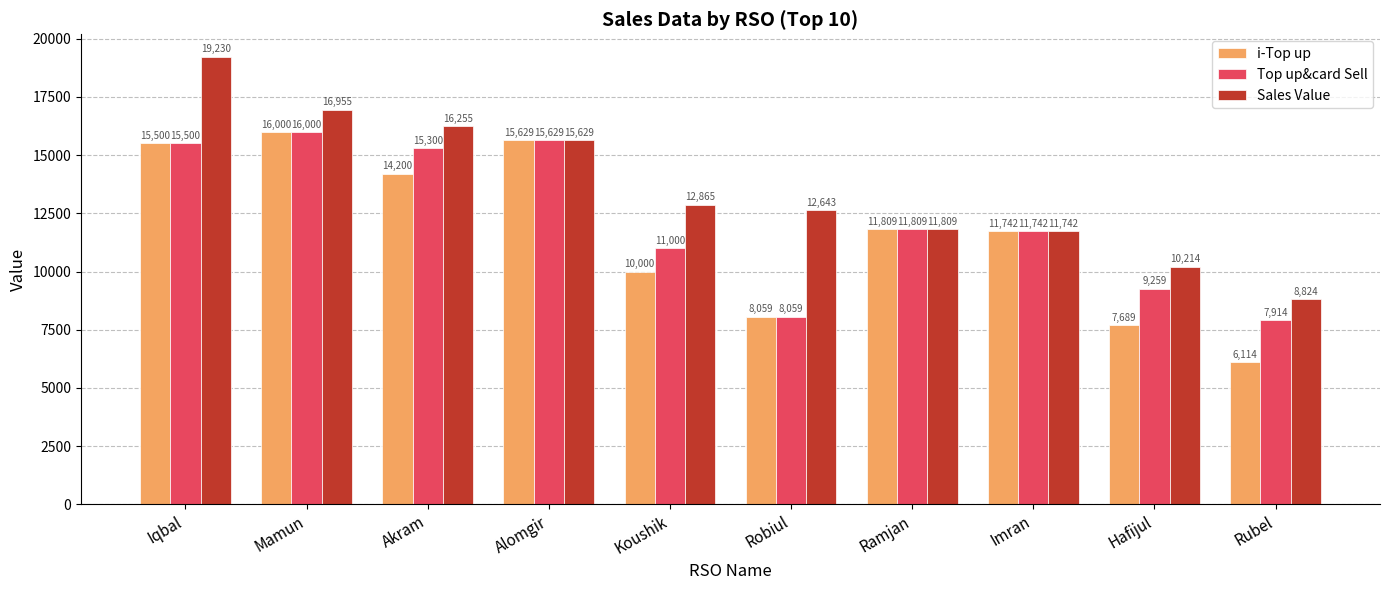

Rank the series at Akram from highest to lowest value.

Sales Value, Top up&card Sell, i-Top up